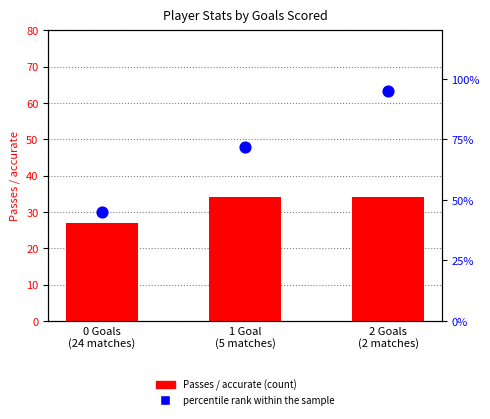

At how many categories does at least one series exceed 3?

3